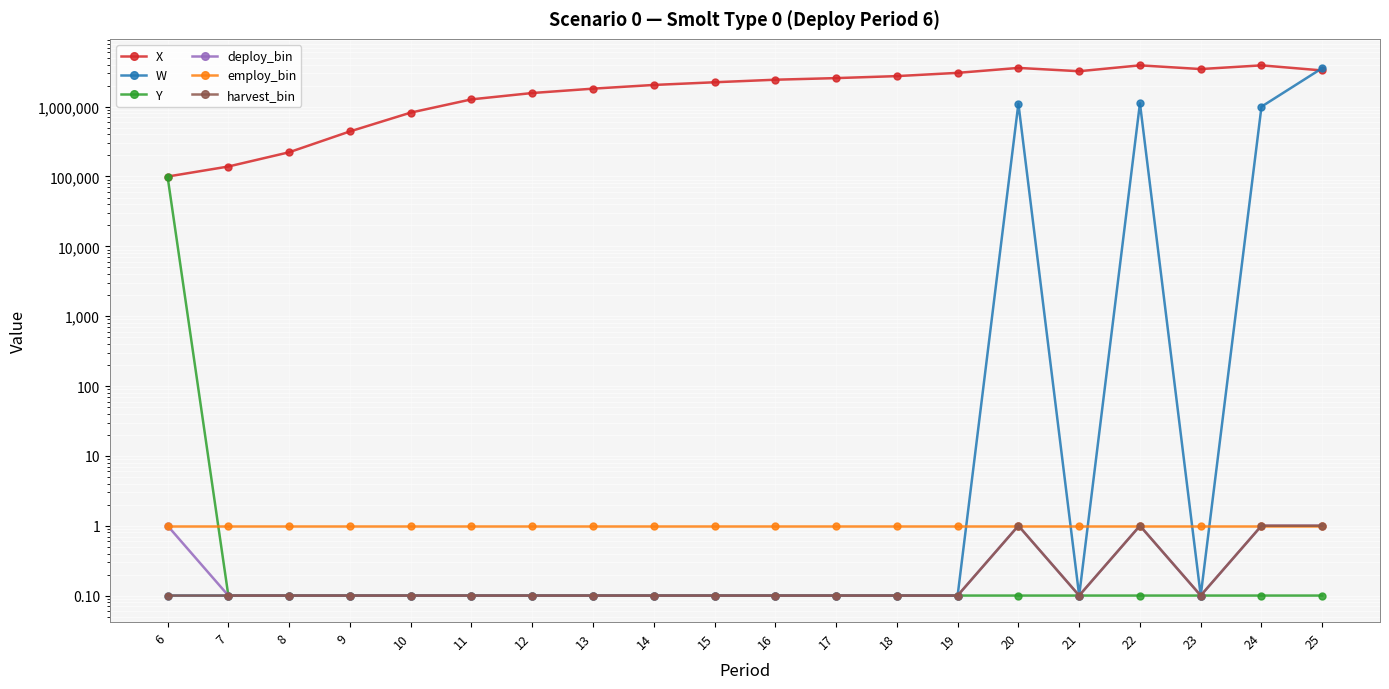

Reading left to right, list all the values displayed in this chart.

X: 6=99790.3	7=138928.2	8=222177.1	9=441601.7	10=820992.7	11=1271075.8	12=1566175.1	13=1808884.4	14=2044026.0	15=2233054.9	16=2429273.2	17=2561497.2	18=2735412.1	19=3045689.2	20=3584059.9	21=3213782.8	22=3900000.0	23=3451446.1	24=3900000.0	25=3296315.8
W: 6=0.1	7=0.1	8=0.1	9=0.1	10=0.1	11=0.1	12=0.1	13=0.1	14=0.1	15=0.1	16=0.1	17=0.1	18=0.1	19=0.1	20=1105412.0	21=0.1	22=1116687.7	23=0.1	24=1000000.0	25=3560340.7
Y: 6=99790.3	7=0.1	8=0.1	9=0.1	10=0.1	11=0.1	12=0.1	13=0.1	14=0.1	15=0.1	16=0.1	17=0.1	18=0.1	19=0.1	20=0.1	21=0.1	22=0.1	23=0.1	24=0.1	25=0.1
deploy_bin: 6=1.0	7=0.1	8=0.1	9=0.1	10=0.1	11=0.1	12=0.1	13=0.1	14=0.1	15=0.1	16=0.1	17=0.1	18=0.1	19=0.1	20=1.0	21=0.1	22=1.0	23=0.1	24=1.0	25=1.0
employ_bin: 6=1.0	7=1.0	8=1.0	9=1.0	10=1.0	11=1.0	12=1.0	13=1.0	14=1.0	15=1.0	16=1.0	17=1.0	18=1.0	19=1.0	20=1.0	21=1.0	22=1.0	23=1.0	24=1.0	25=1.0
harvest_bin: 6=0.1	7=0.1	8=0.1	9=0.1	10=0.1	11=0.1	12=0.1	13=0.1	14=0.1	15=0.1	16=0.1	17=0.1	18=0.1	19=0.1	20=1.0	21=0.1	22=1.0	23=0.1	24=1.0	25=1.0